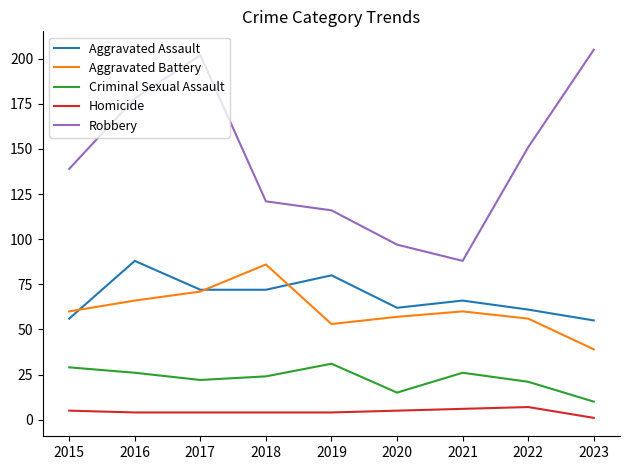

Rank the series by their maximum value, from lowest to highest.

Homicide, Criminal Sexual Assault, Aggravated Battery, Aggravated Assault, Robbery